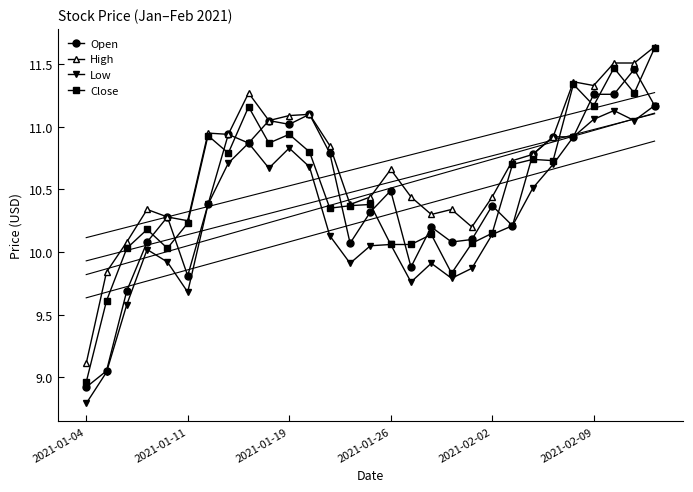

The Open series shows 10.4 at 2021-02-02. True or false?

True